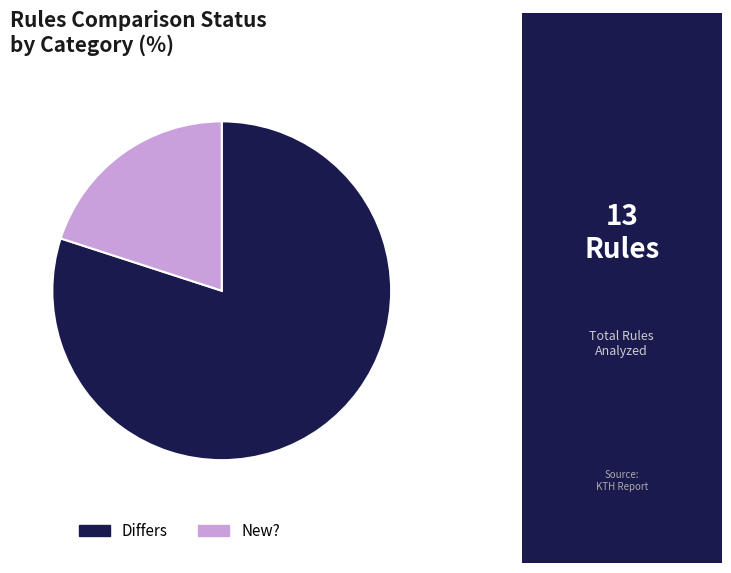

Does any single category account for the majority?

Yes